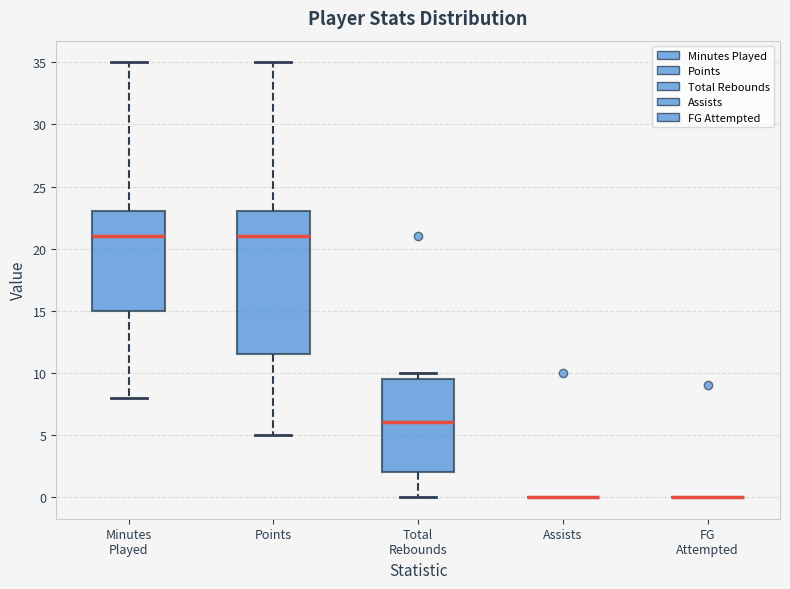

Comparing the boxes themselves (not the whiskers), which one is the tallest?

Points